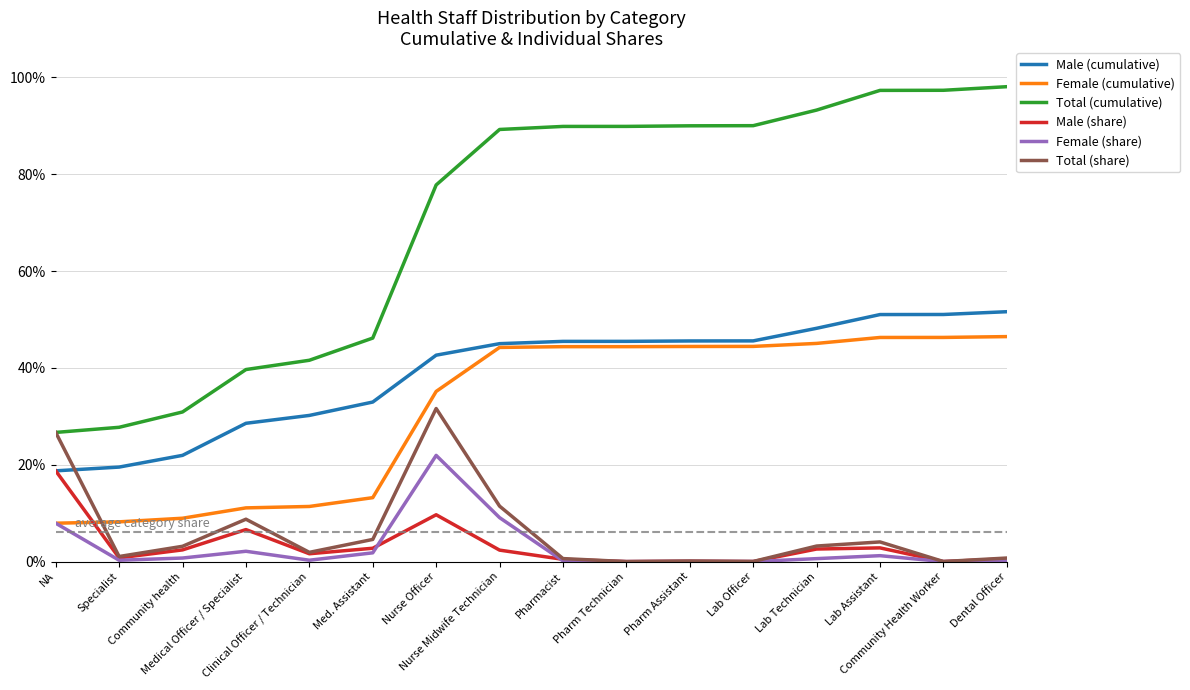

What is the label of the 2nd point from the right?

Community Health Worker